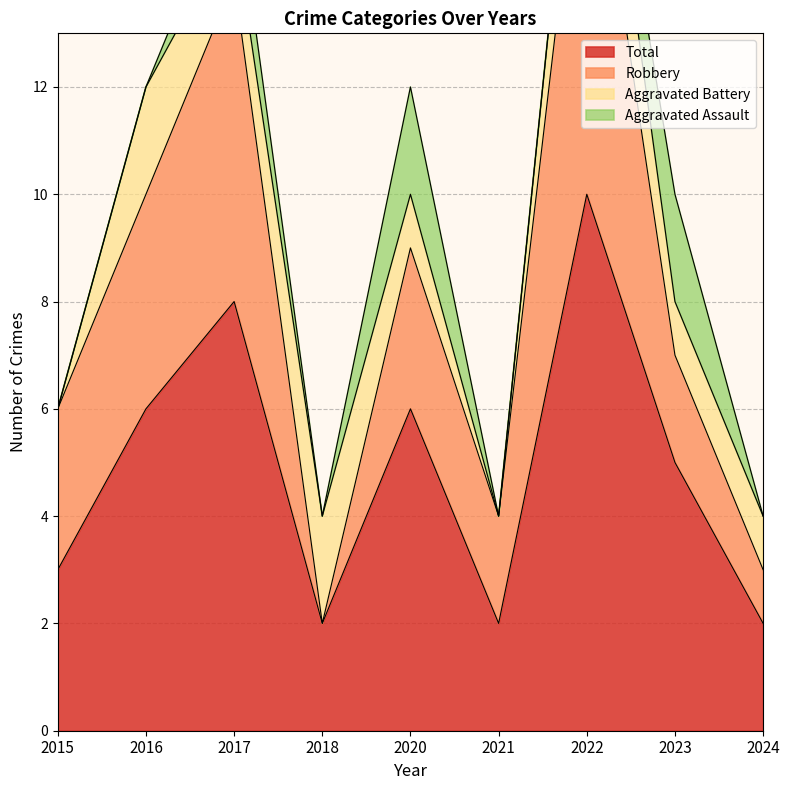

Reading right to left, extract all data points from this chart.

Aggravated Assault: 0	2	0	0	2	0	1	0	0
Aggravated Battery: 1	1	2	0	1	2	1	2	0
Robbery: 1	2	8	2	3	0	6	4	3
Total: 2	5	10	2	6	2	8	6	3